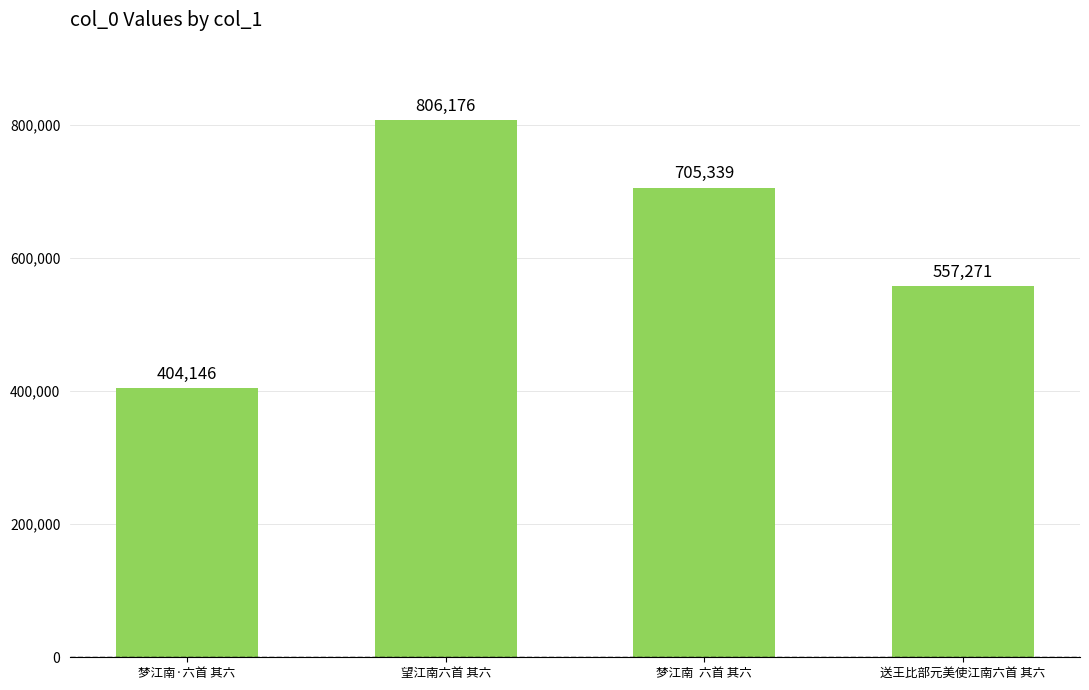

At which category does the chart reach its minimum across all series?

梦江南·六首 其六